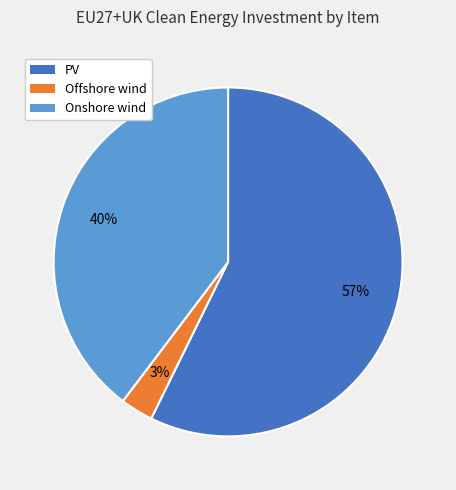

To the nearest percent, what is the combined percentage of Offshore wind and Onshore wind?

43%